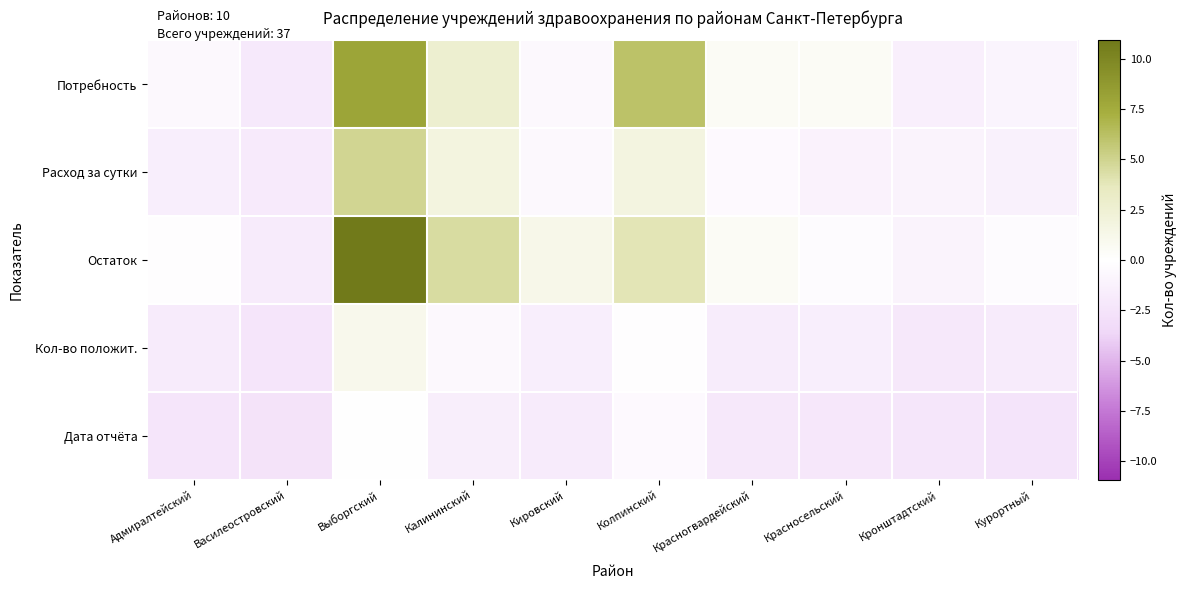

At how many categories does at least one series exceed 1?

4